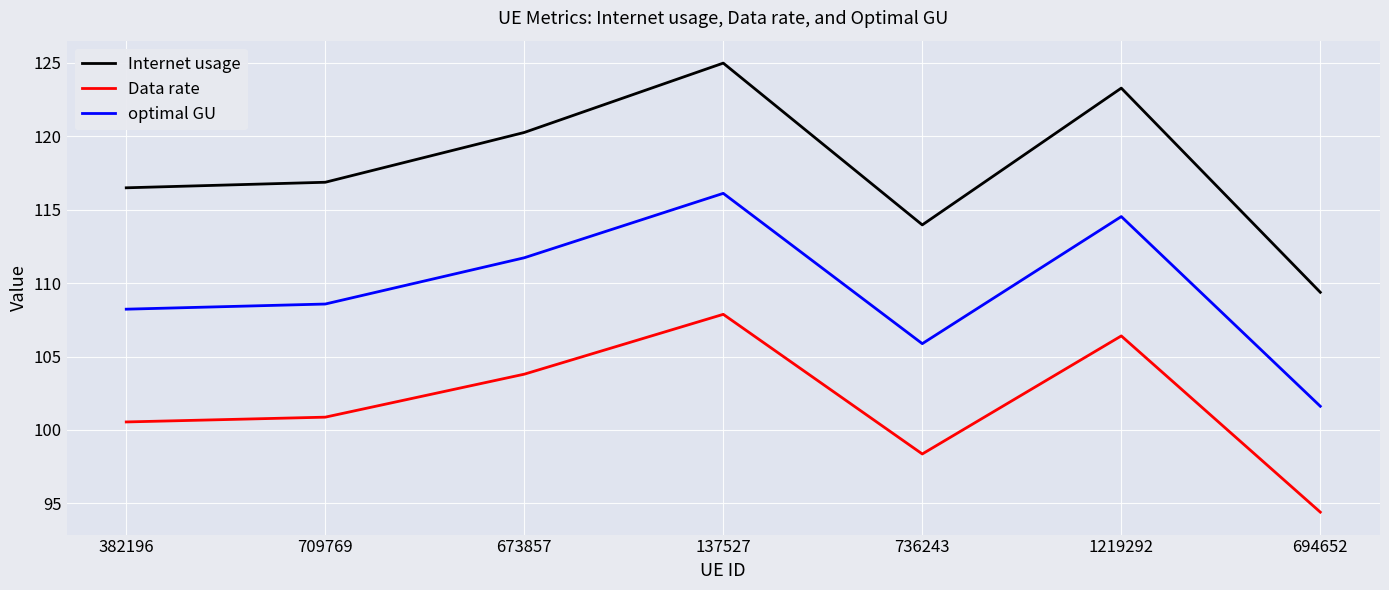

Is this an area chart (filled region under the line)?

No